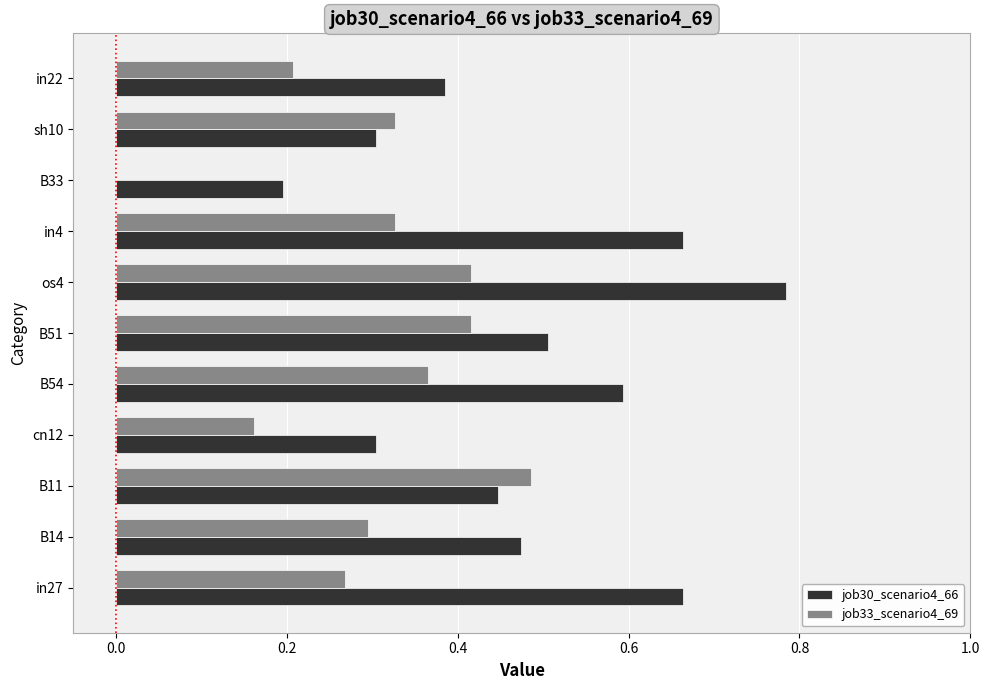

What is the sum of all job30_scenario4_66 values?

5.3